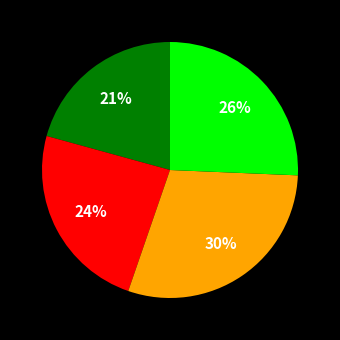

To the nearest percent, what is the average slice percentage?

25%